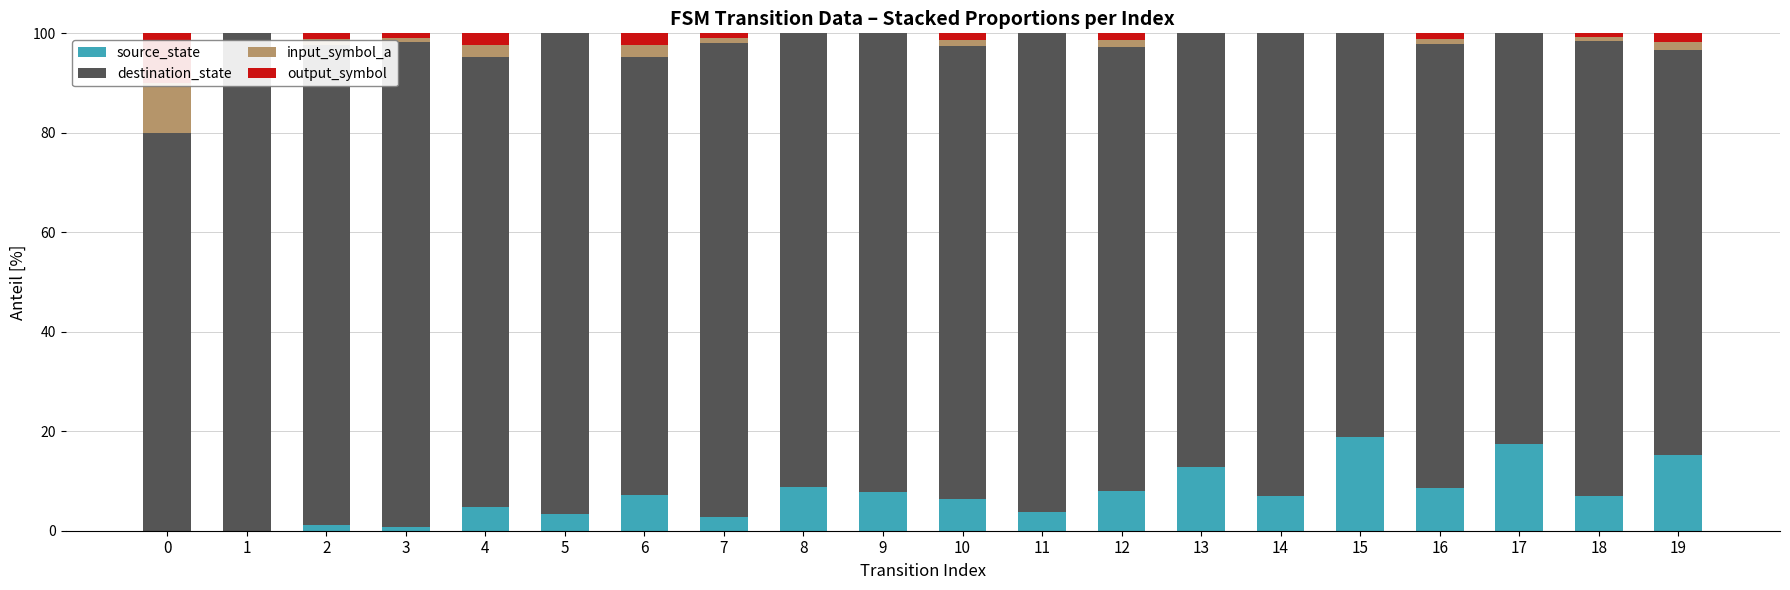

What is the lowest value of the destination_state series?

80.0